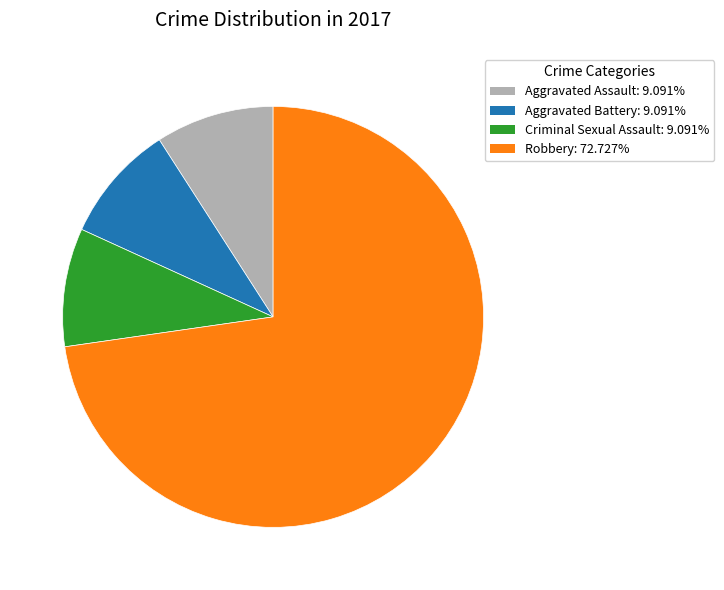

What is the ratio of the value at Aggravated Assault to the value at Robbery?

0.1